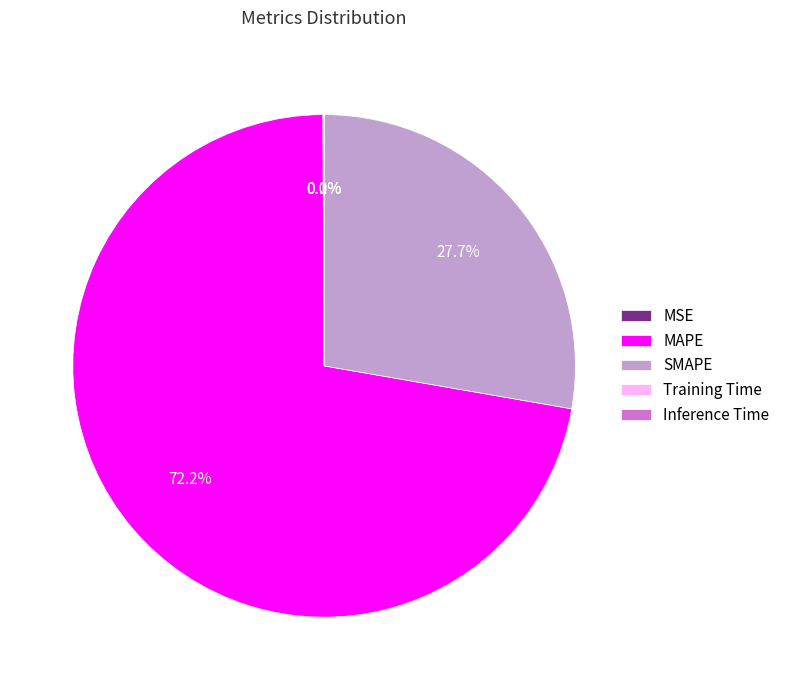

Does MAPE account for over 50% of the chart?

Yes